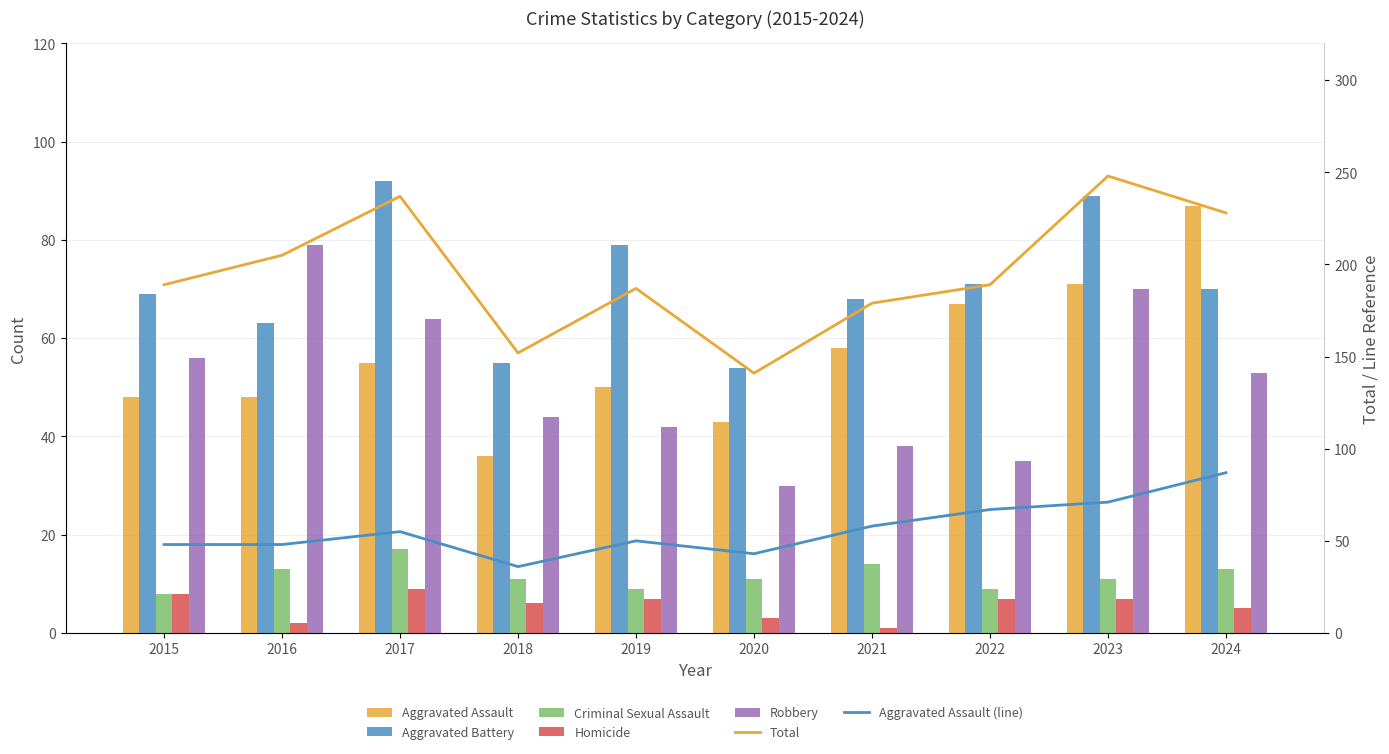

Which series has the largest total across all categories?

Total